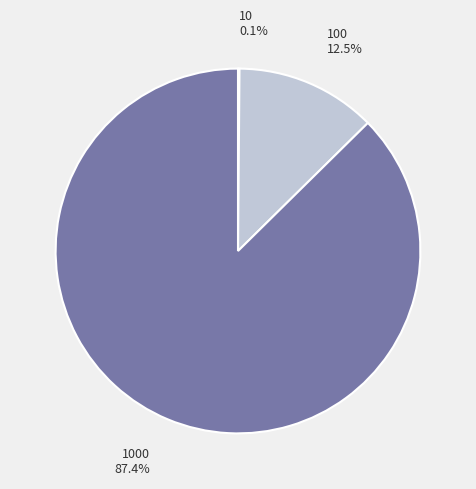

What is the largest slice in the pie chart?

1000